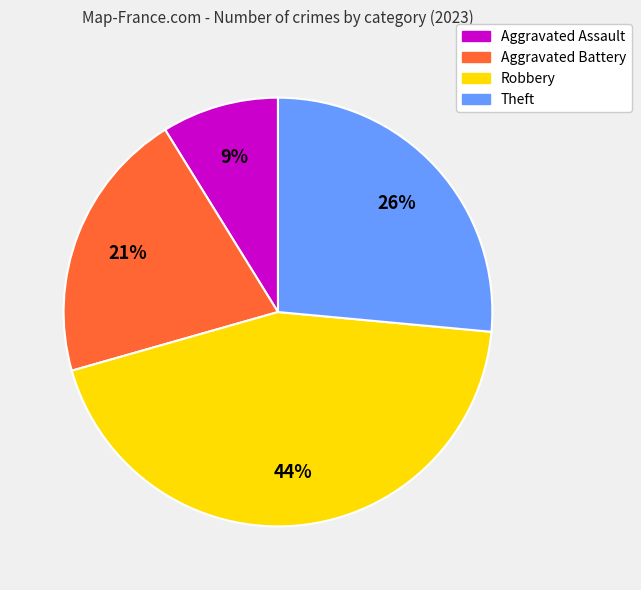

Which category has the smallest portion of the pie?

Aggravated Assault